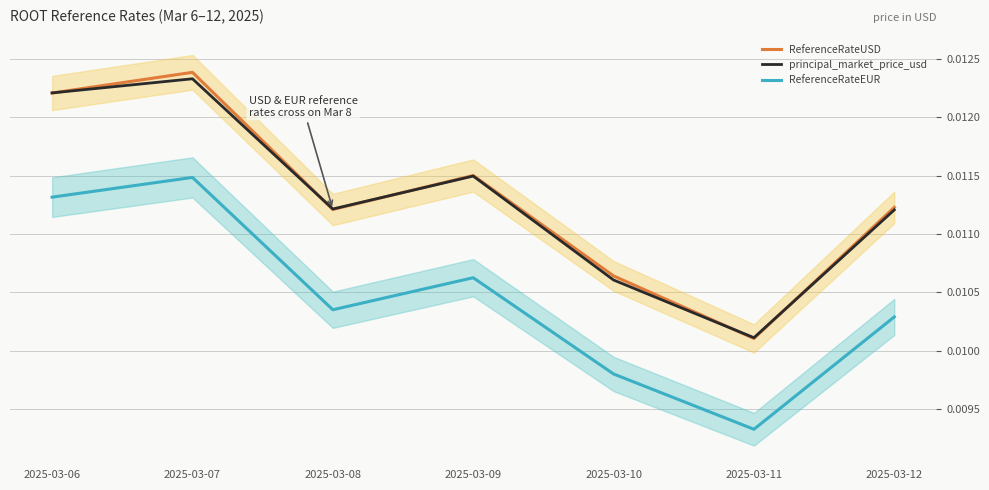

At which category is the sum across all series the highest?

2025-03-07